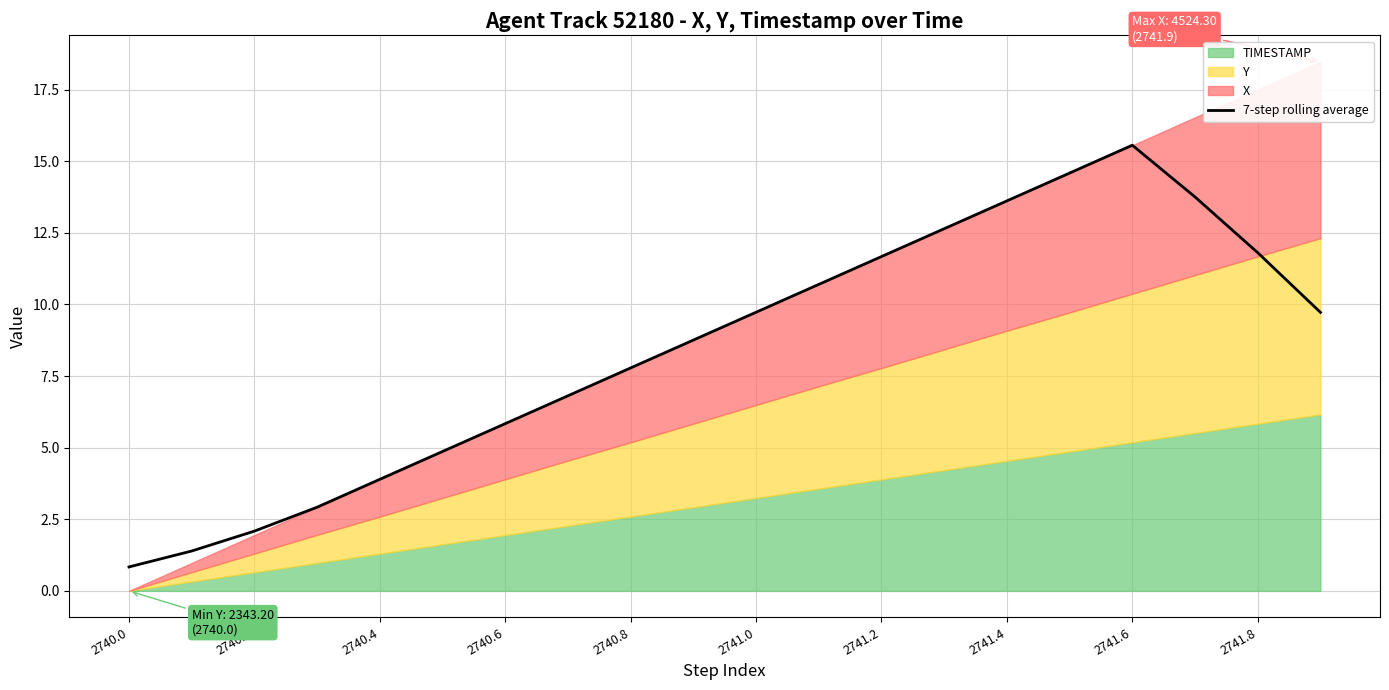

What is the lowest value of the 7-step rolling average series?

0.8